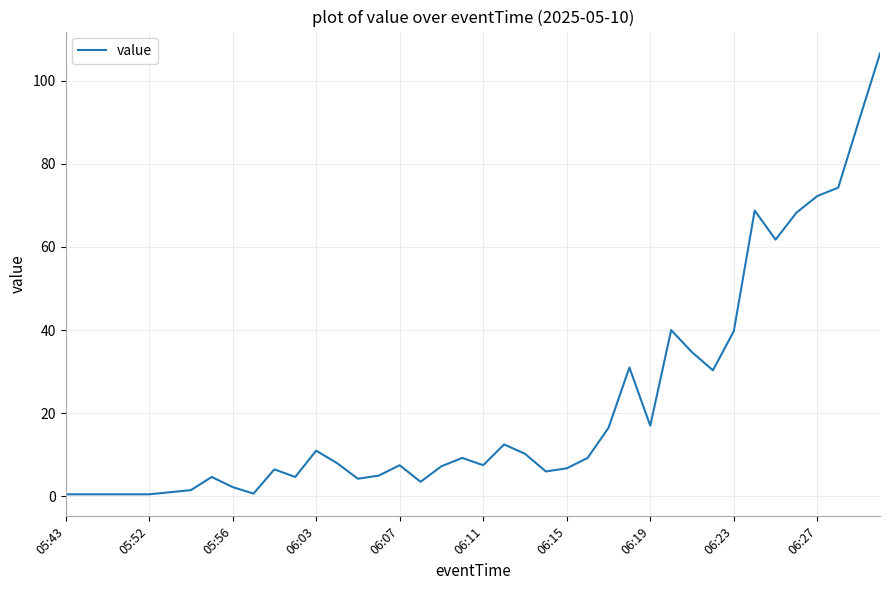

What is the difference between the maximum and minimum values?

106.0